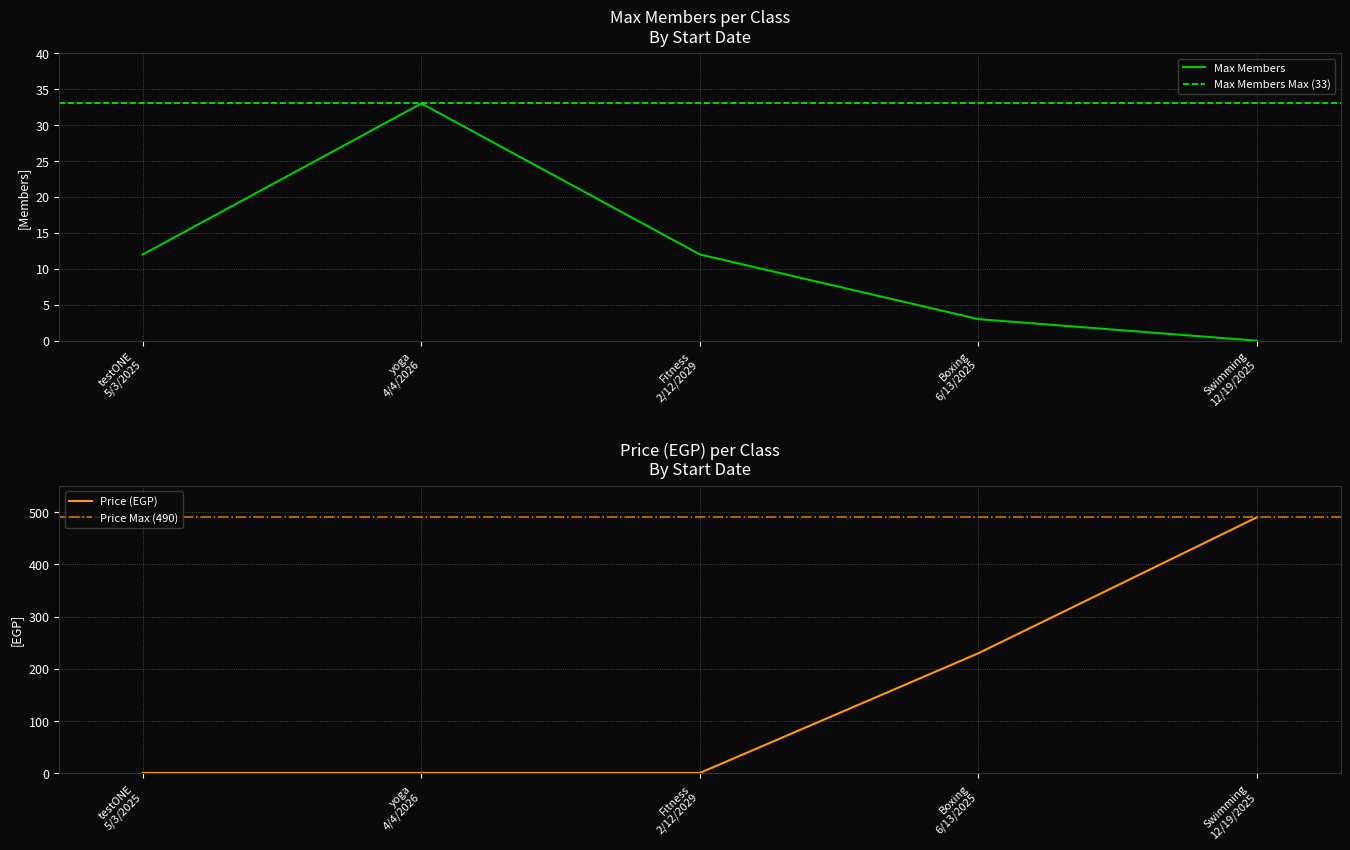

True or false: Max Members has more than 1 points higher than both neighbors.

False